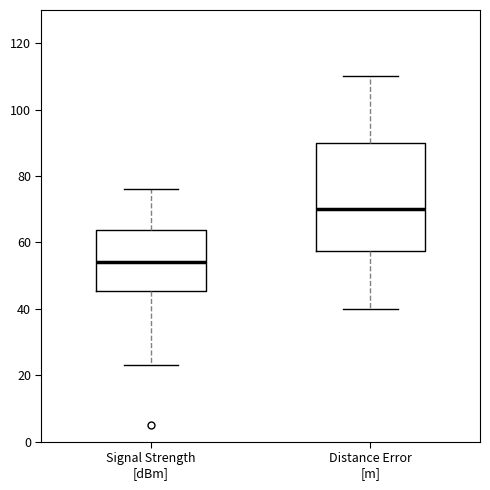

Reading left to right, transcribe this box plot: for each box, give where its median line is, the range the box spans, and where its two whiskers end, as read against the y-axis. The values are not printed on the chart, so give them approximately, as read against the axis.

Signal Strength [dBm]: median 54, box 46 to 64, whiskers 24 to 76
Distance Error [m]: median 70, box 58 to 90, whiskers 40 to 110